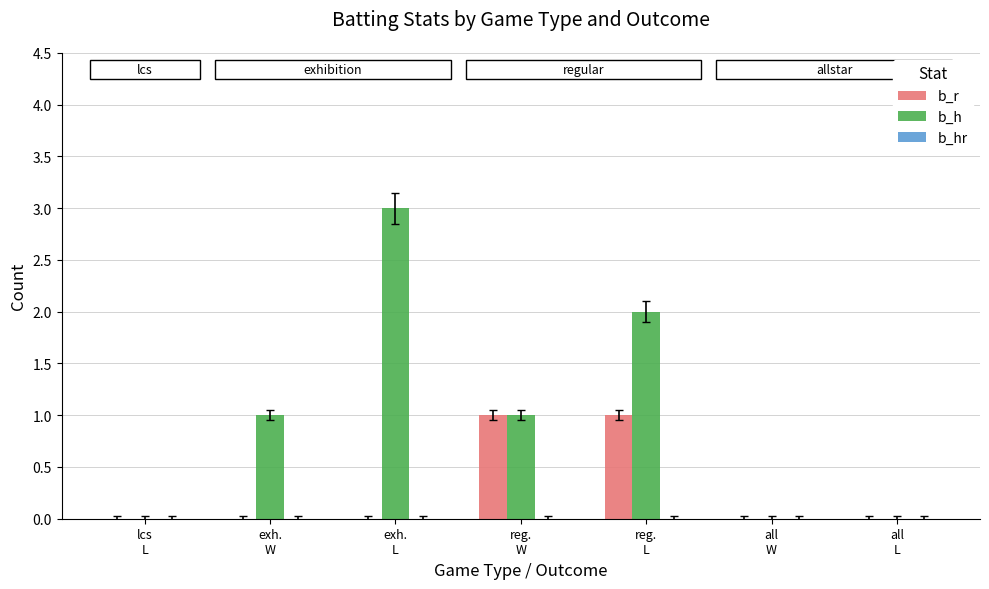

What is the sum of all b_h values?

7